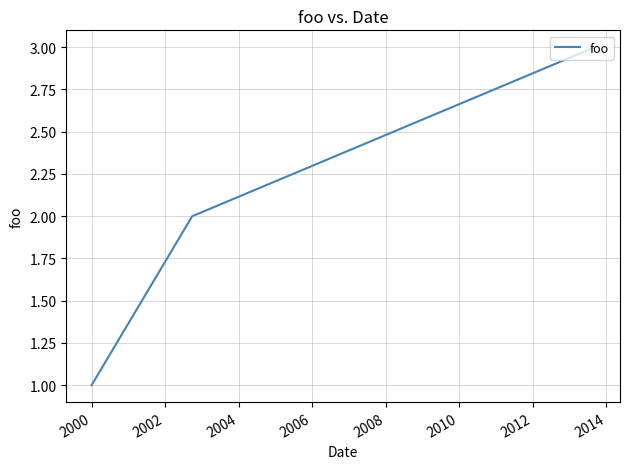

How many values are below 2?

1